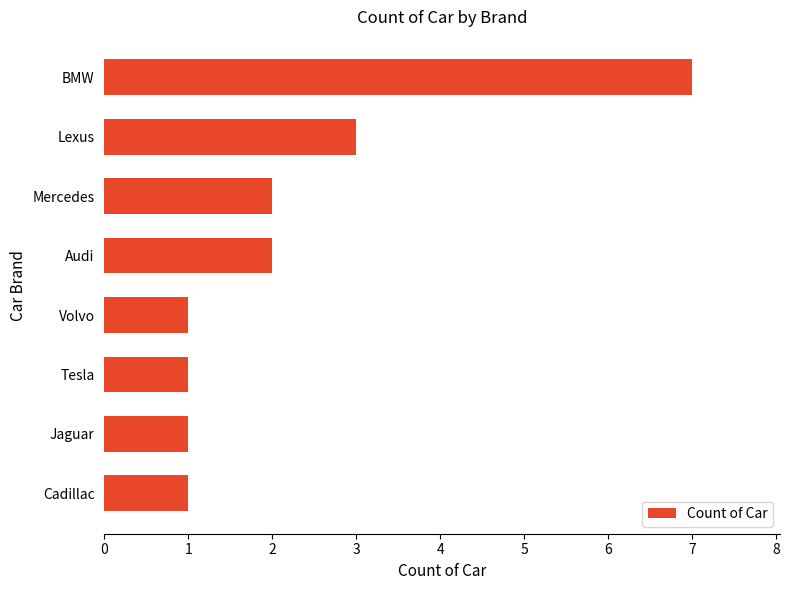

What is the maximum value shown in the chart?

7